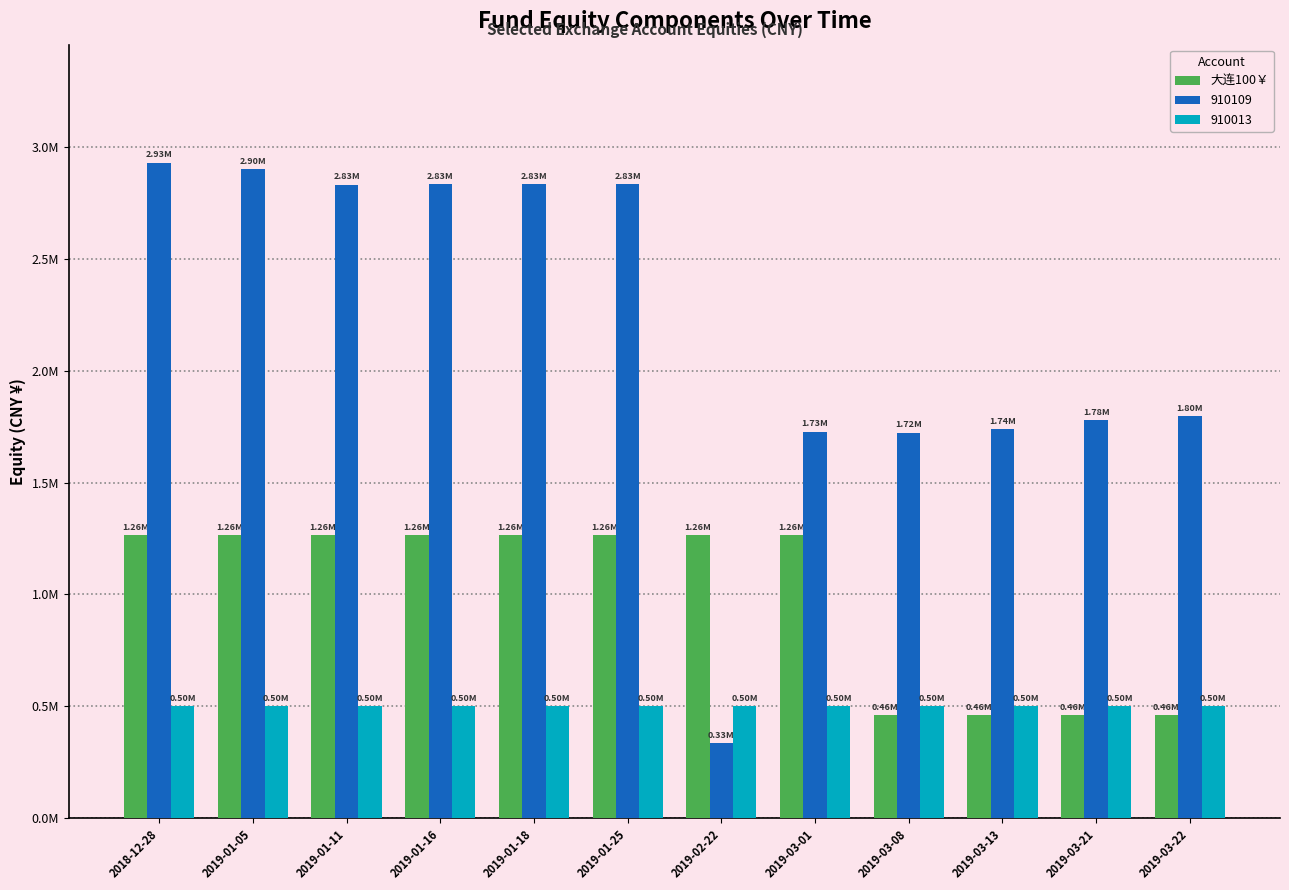

Does the chart contain stacked bars?

No